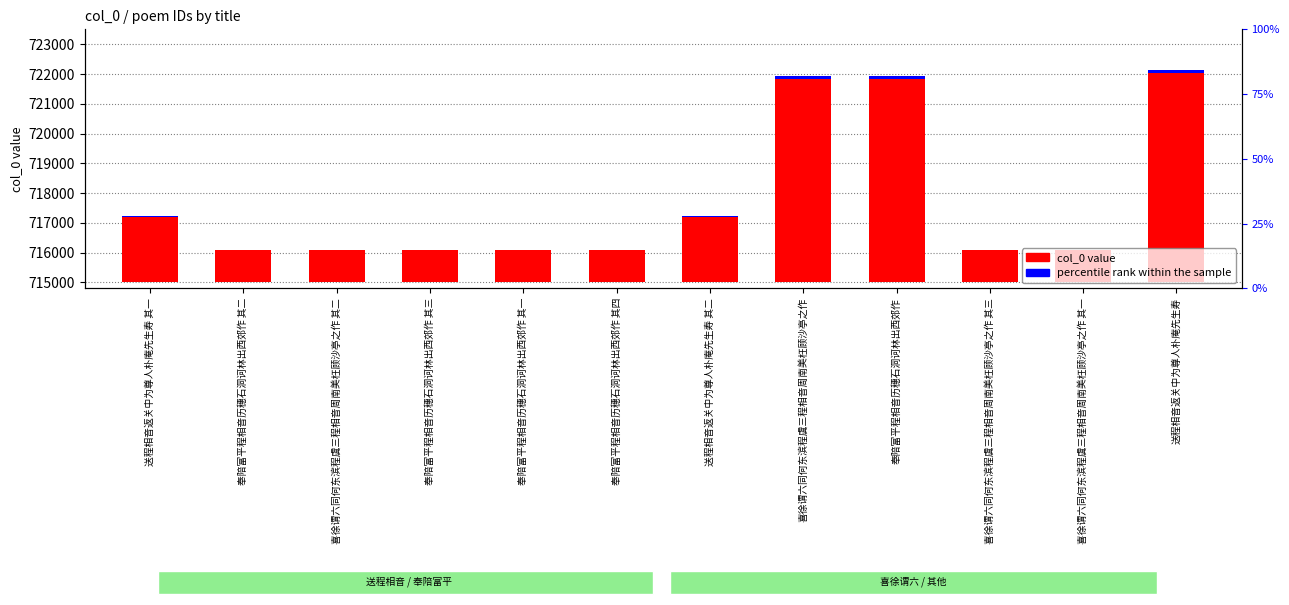

True or false: percentile rank within the sample has a value of 147.7 at 喜徐谓六同何东滨程虞三程相音周南美枉顾沙亭之作.

False